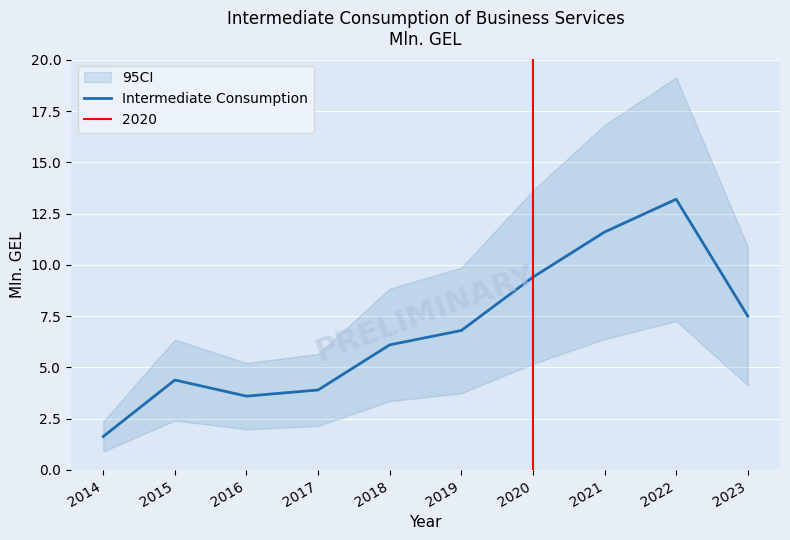

Where is the first local minimum?

2016